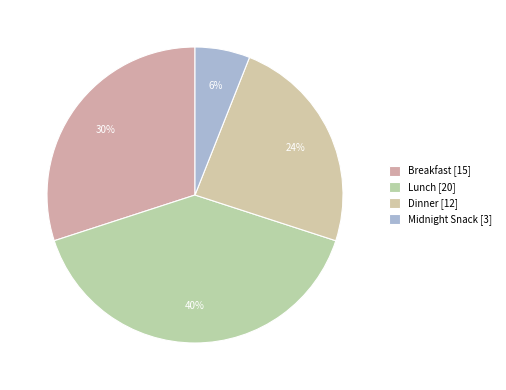

How many slices are in this pie chart?

4